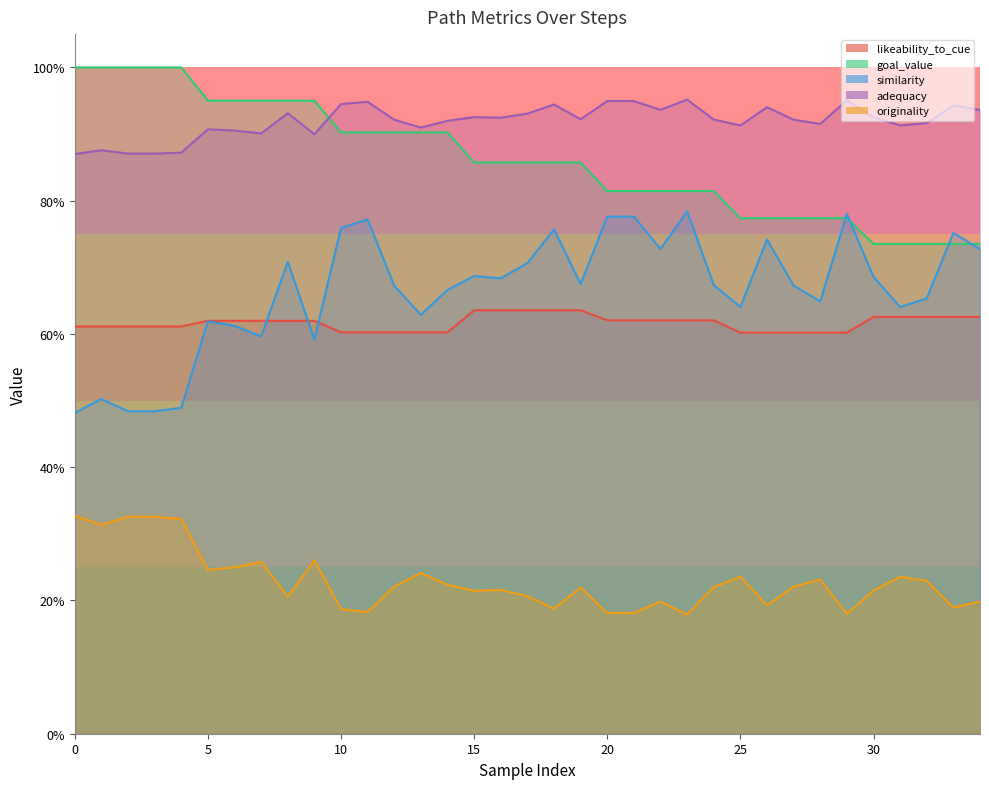

True or false: originality and adequacy cross at least once.

False